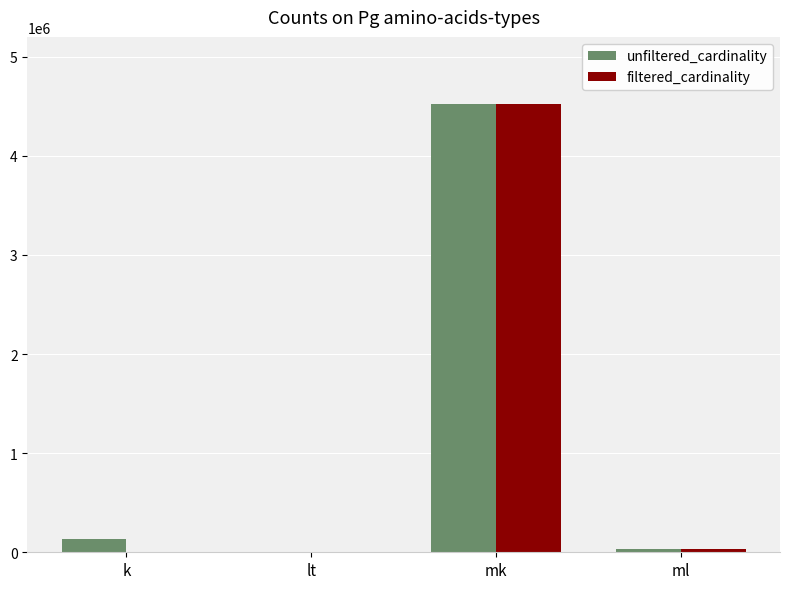

Which category has the highest value in the unfiltered_cardinality series?

mk